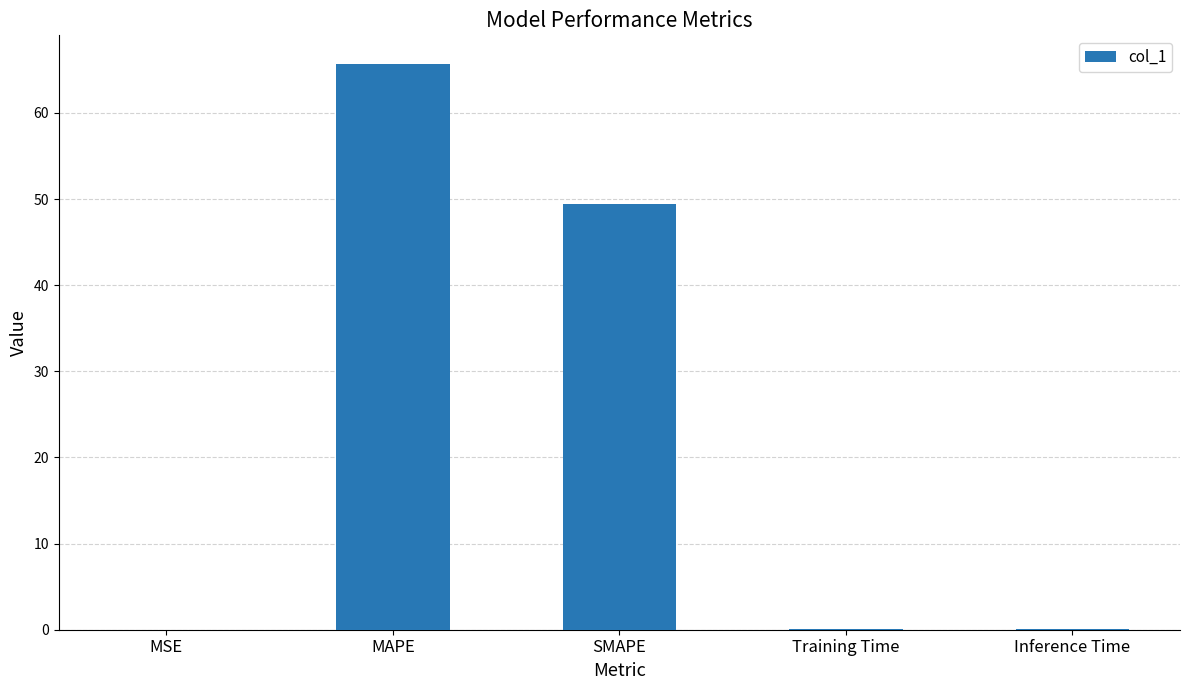

What is the sum of all values?

115.3